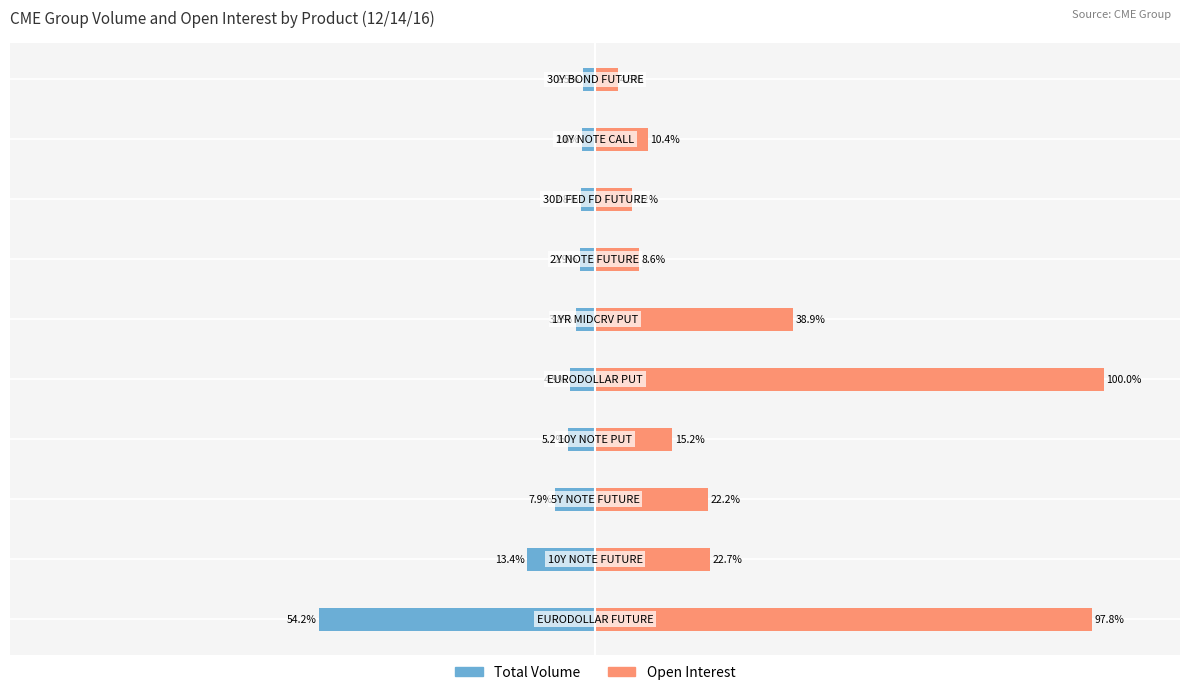

What is the lowest value of the Total Volume series?

-54.2